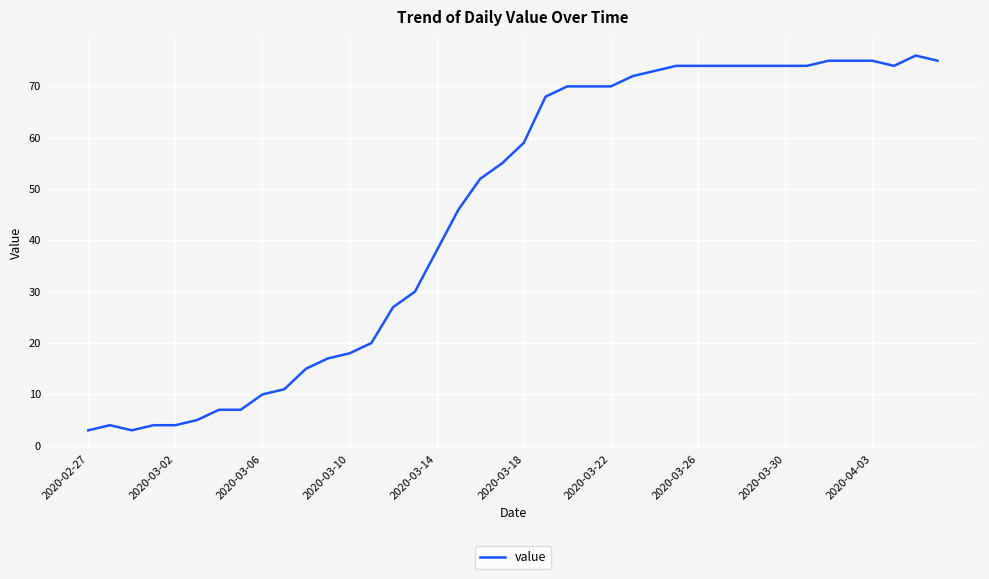

What is the difference between the maximum and minimum values?

73